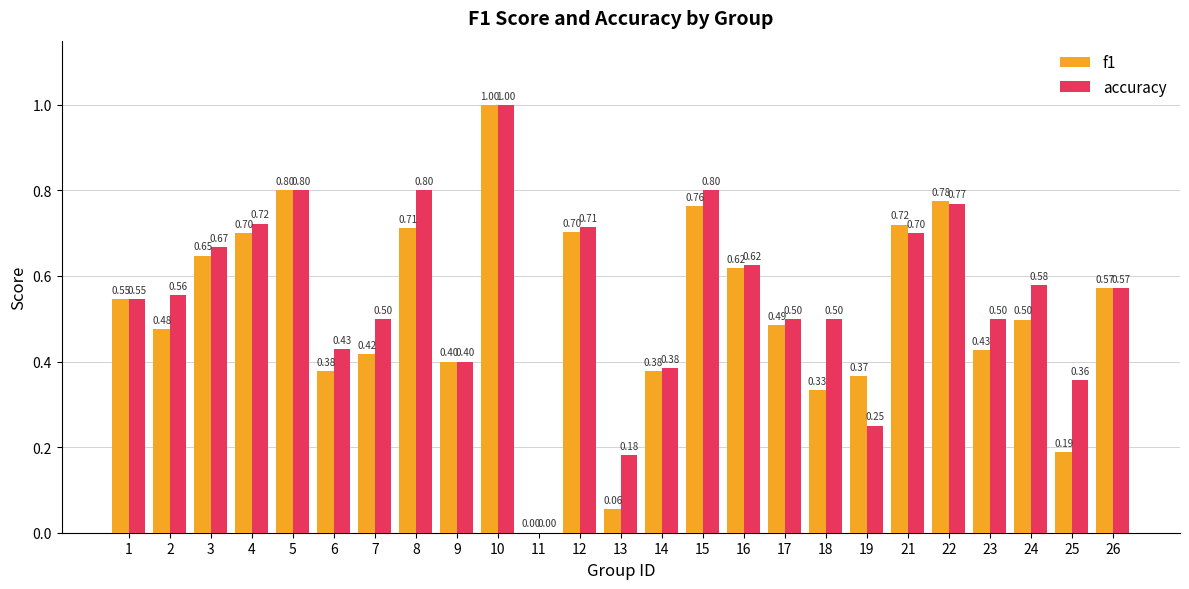

What is the sum of the f1 values at 5 and 15?

1.6